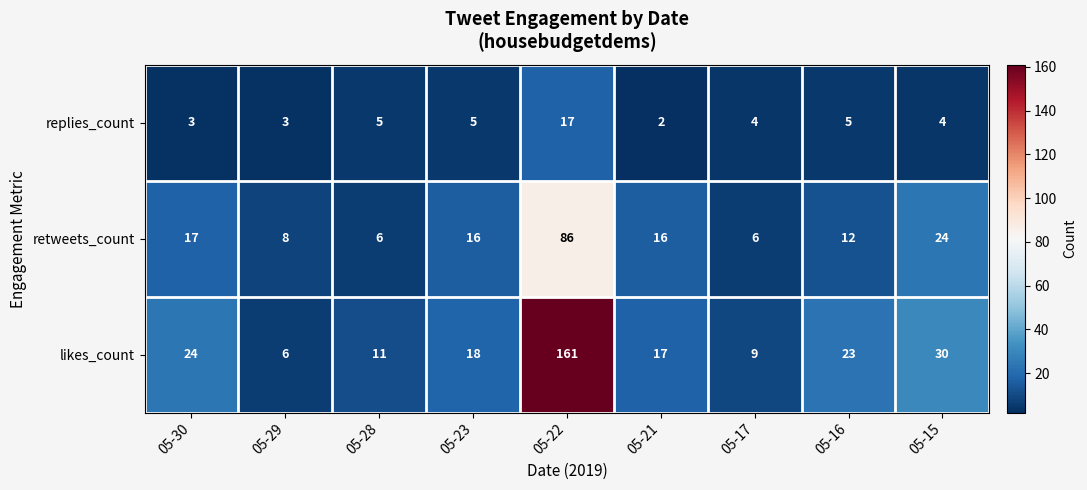

What is the sum of the likes_count values at 05-22 and 05-28?

172